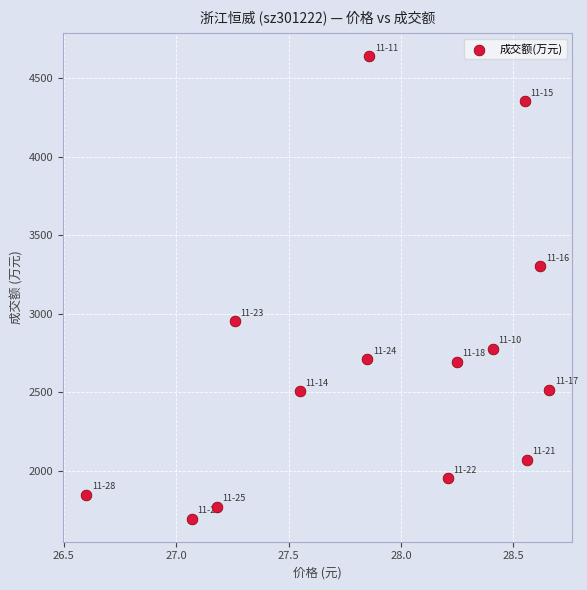

What Y value in the scatter plot is closest to 3168?

3303